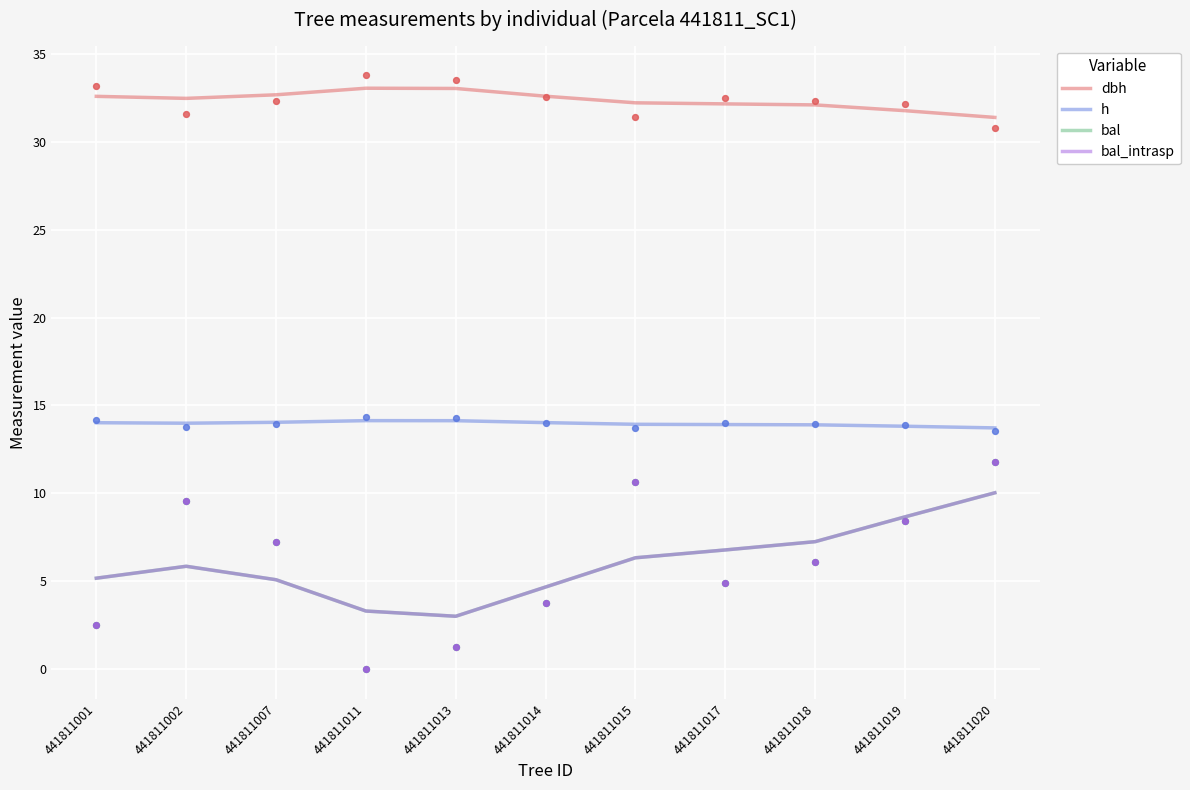

What is the total value across all series at 441811014?

56.0